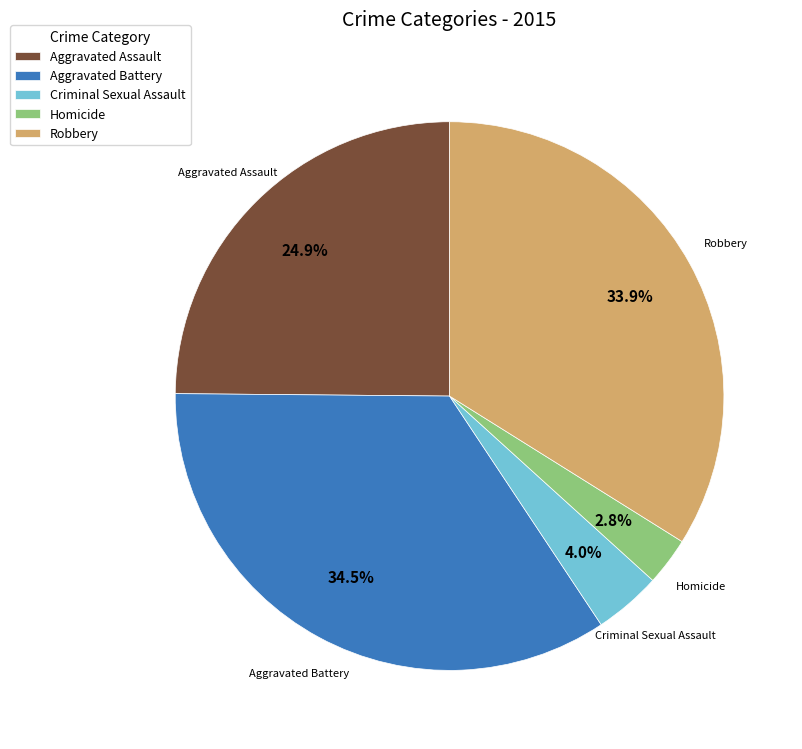

Do Aggravated Assault and Aggravated Battery together represent more than half of the pie?

Yes